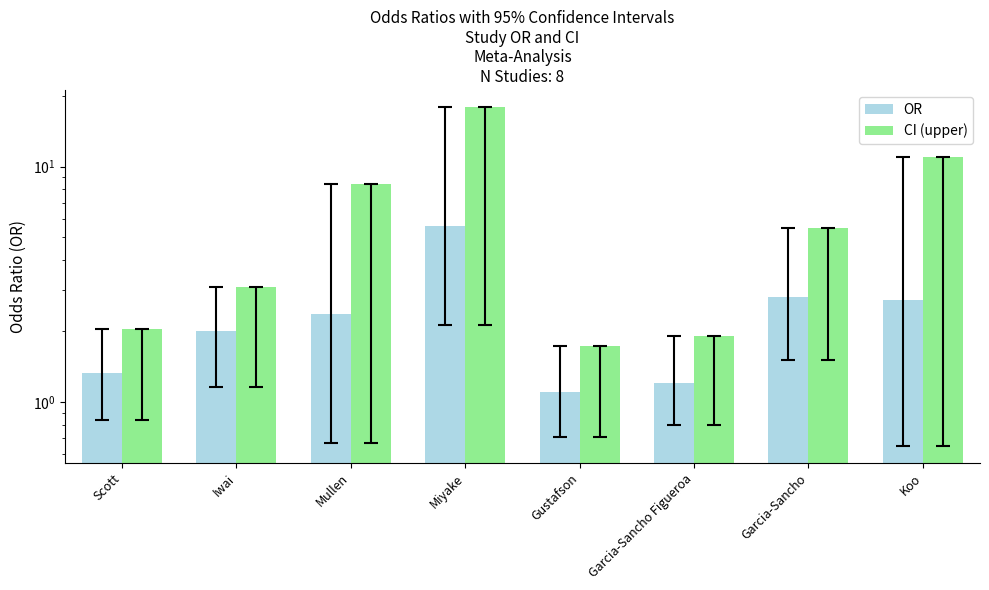

What is the label of the 8th bar from the left?

Koo